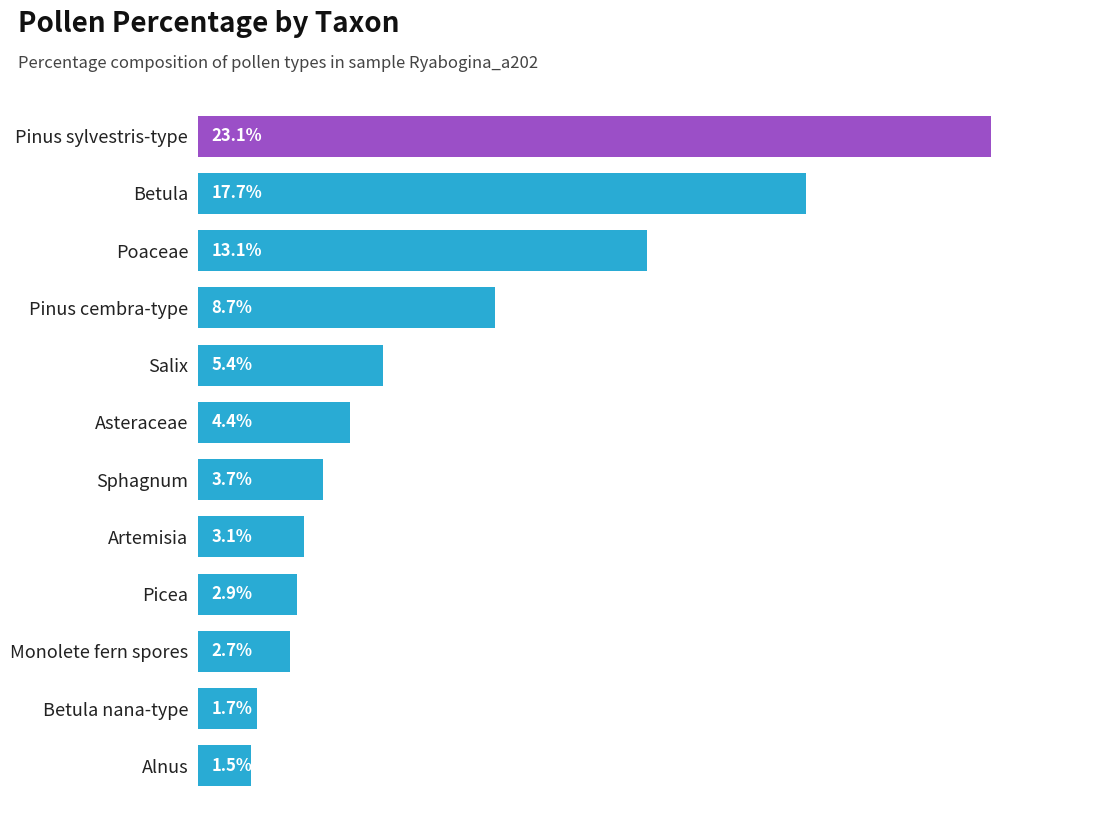

Between Sphagnum and Pinus sylvestris-type, which is larger?

Pinus sylvestris-type